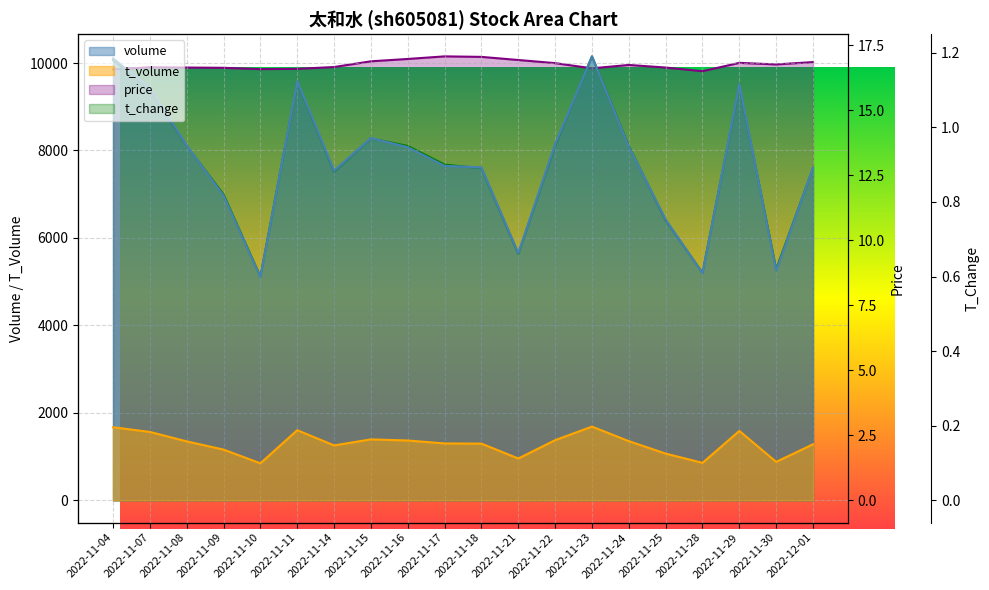

What is the sum of all price values?

335.1